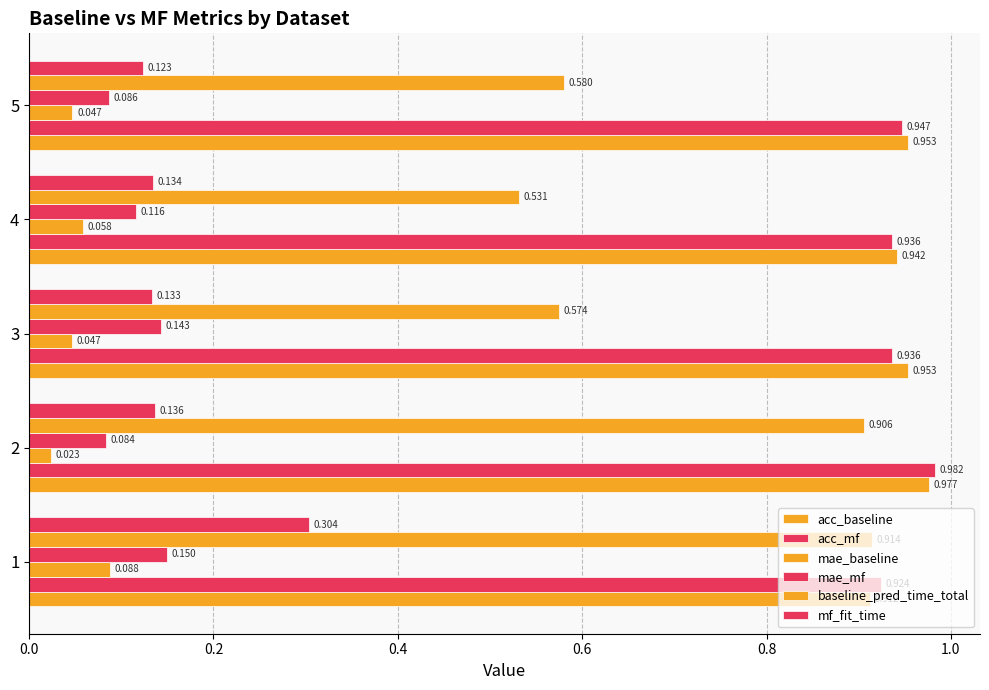

What is the difference between the maximum and minimum values in the mae_baseline series?

0.1